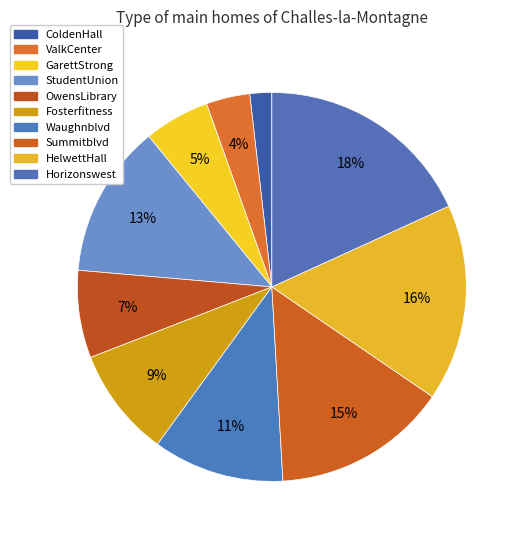

What percentage is NOT represented by StudentUnion?

87.3%